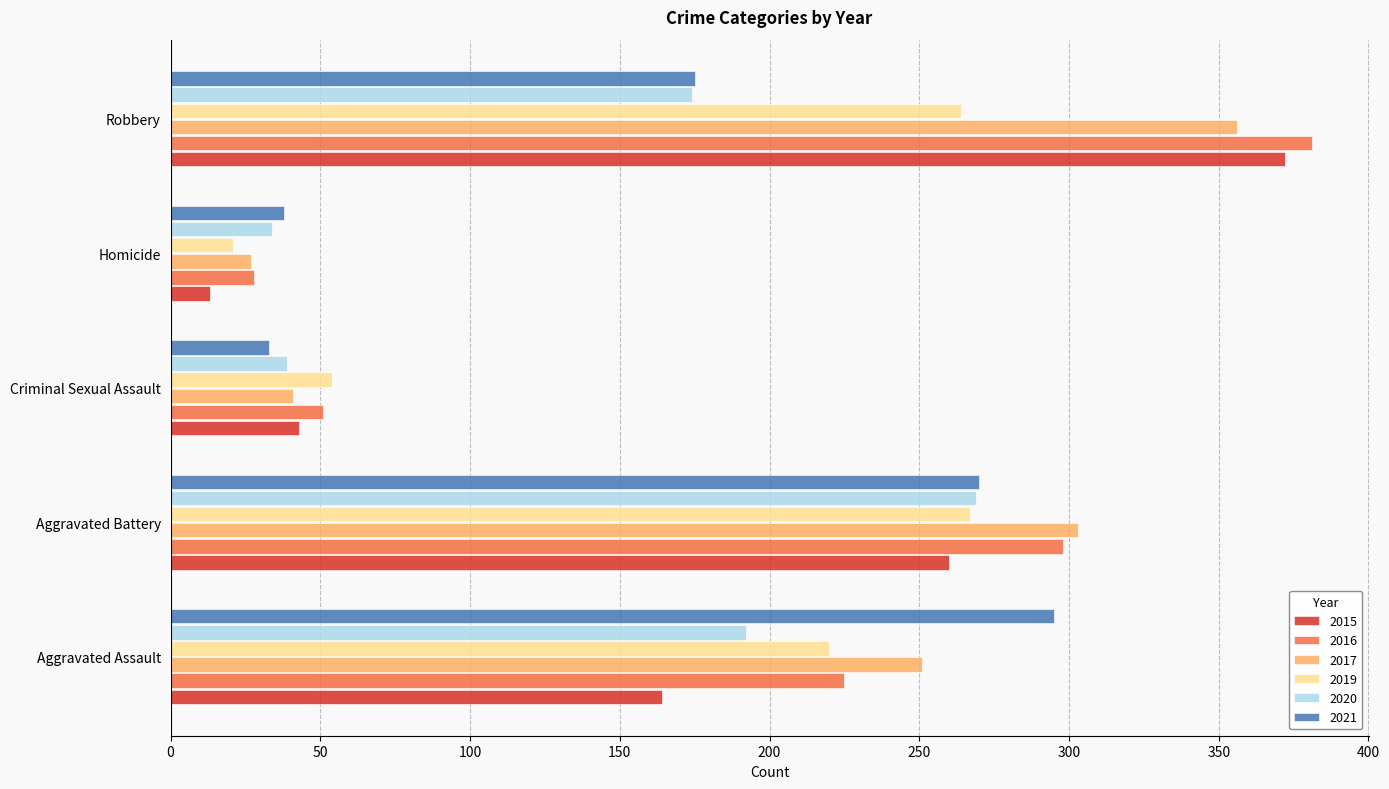

What value does the 2019 series have at Aggravated Battery?

267